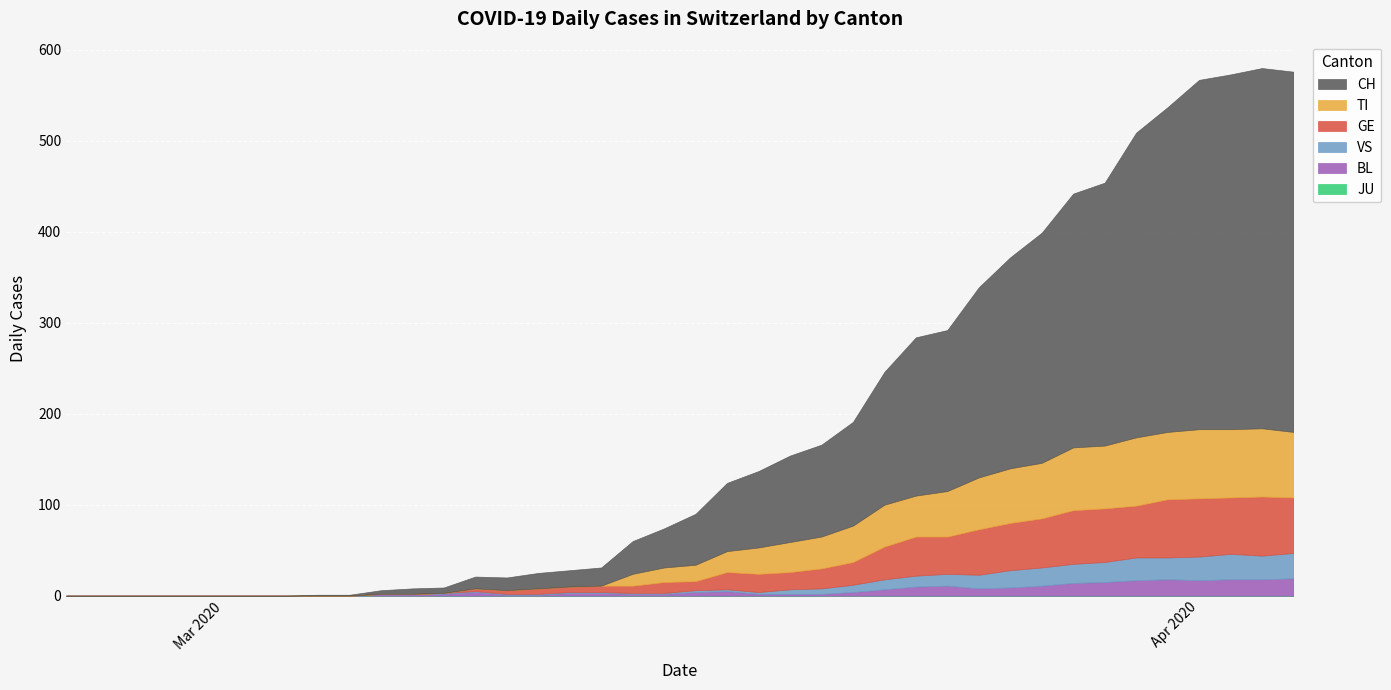

At which category is the sum across all series the highest?

38